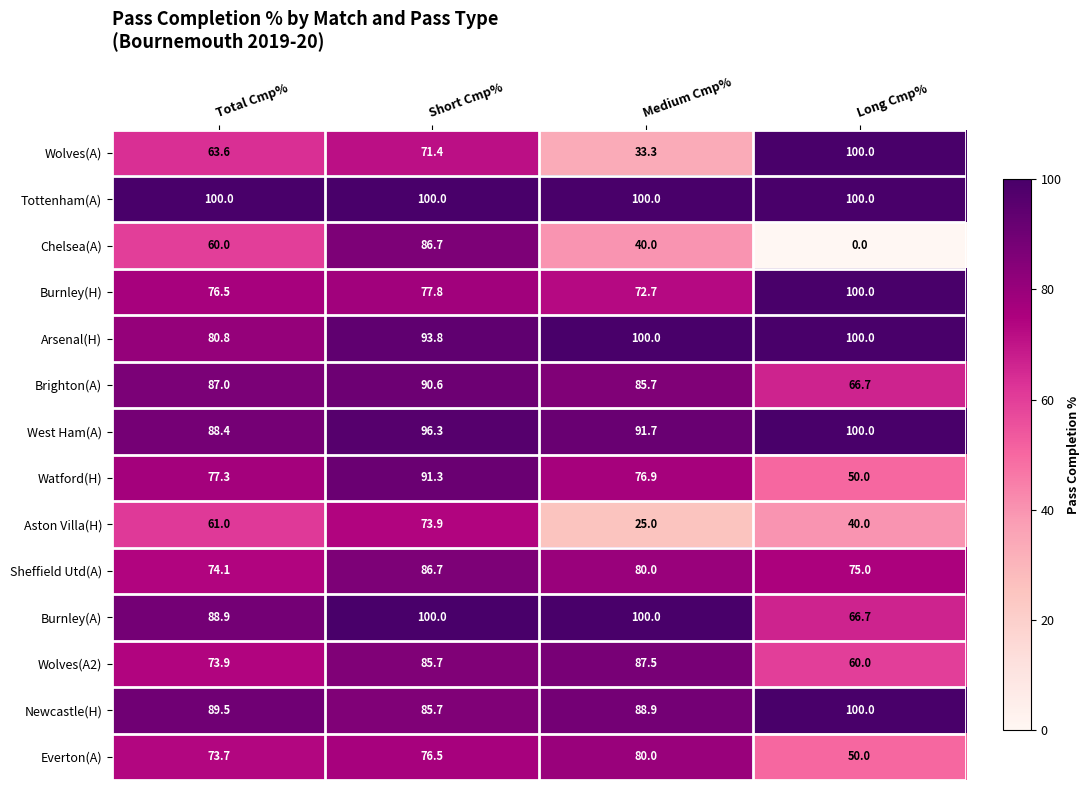

Where does the Wolves(A2) series first go above 85?

Short Cmp%